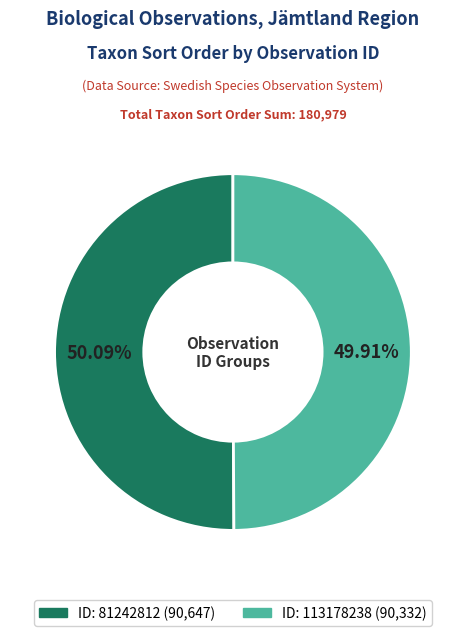

Does any single category account for the majority?

Yes